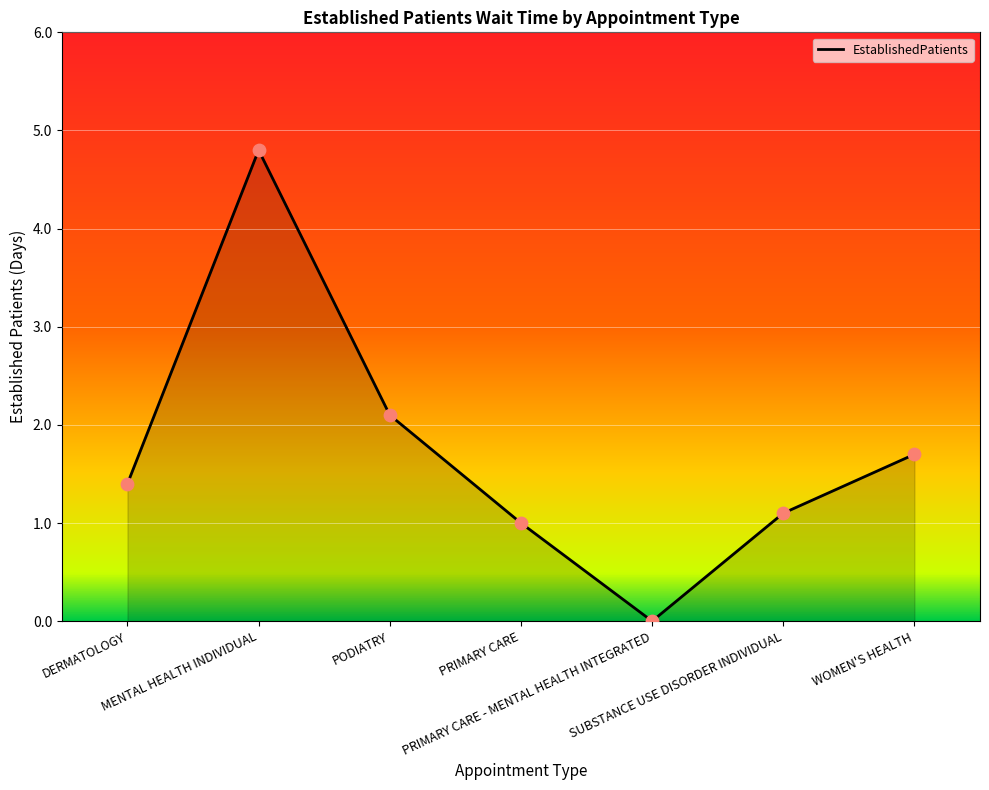

Between SUBSTANCE USE DISORDER INDIVIDUAL and PODIATRY, which is larger?

PODIATRY